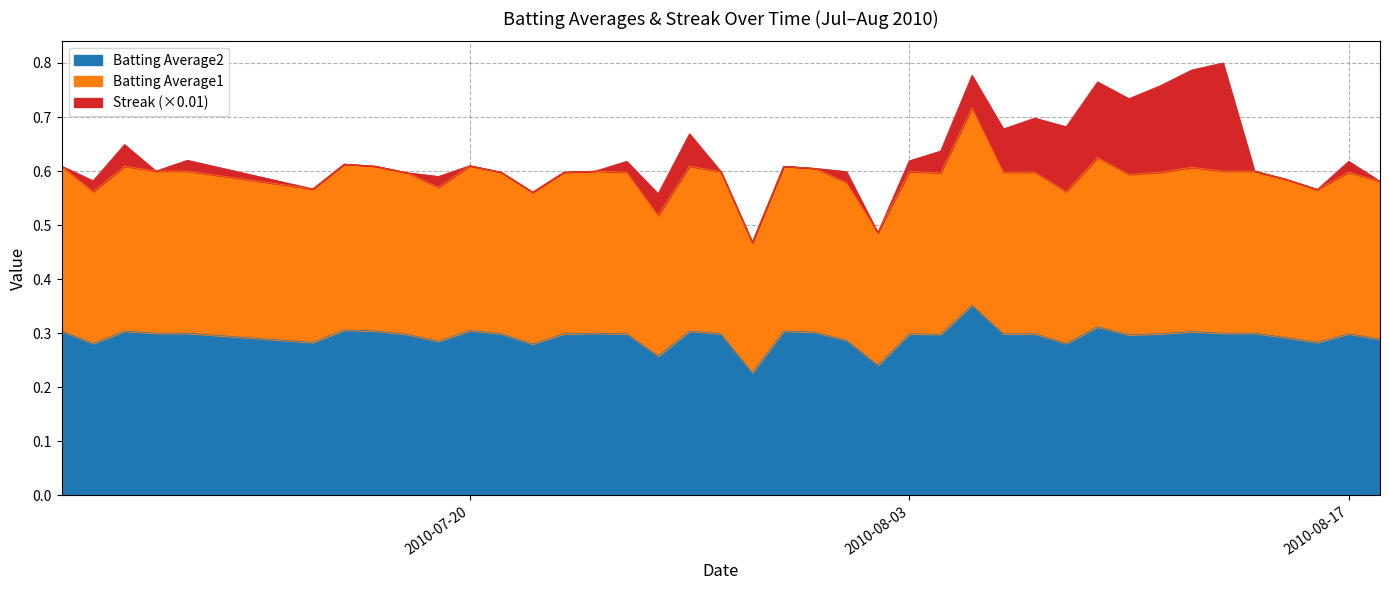

Is it true that Batting Average1 equals 0.4 at 2010-08-16?

False